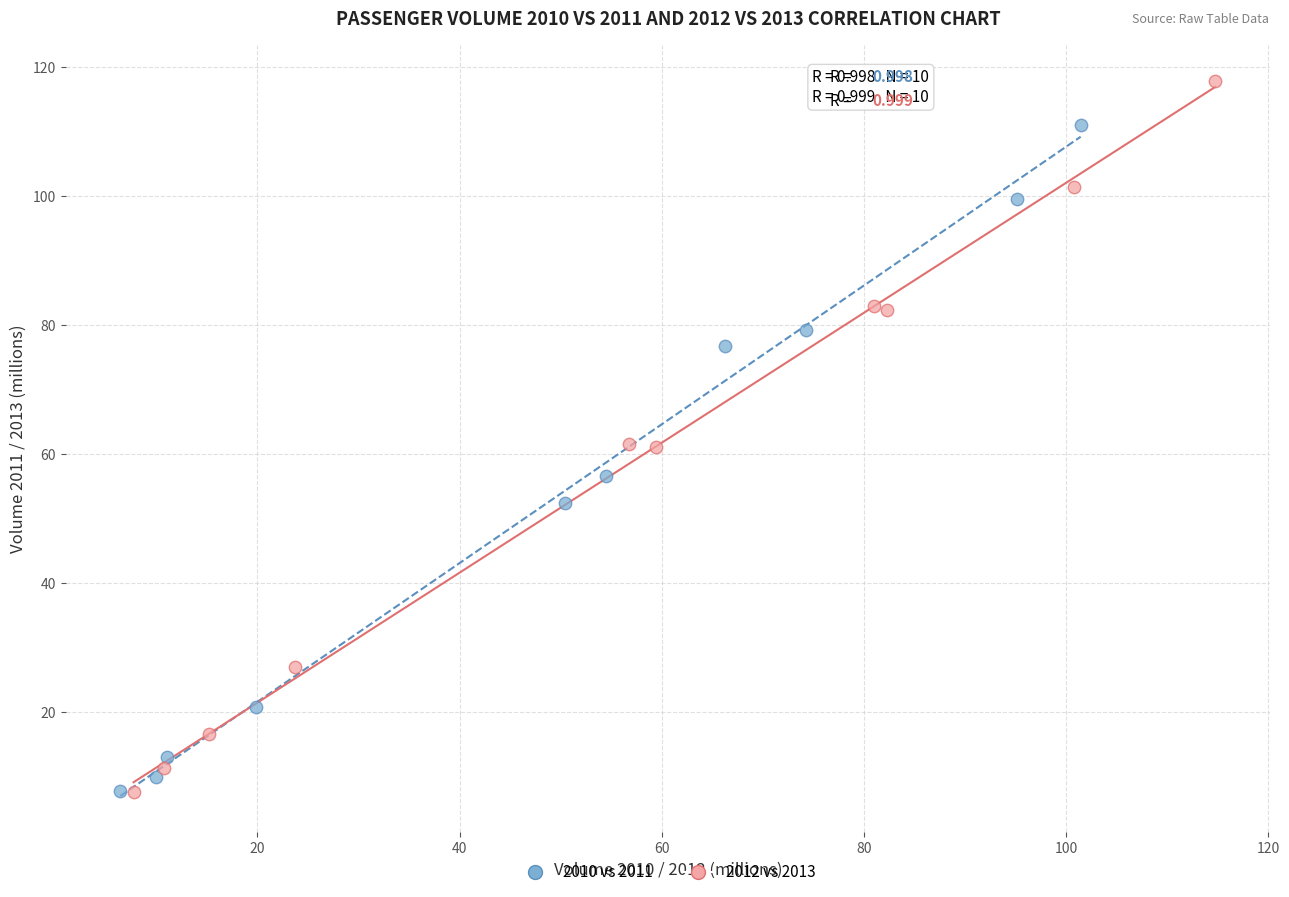

Which series has the widest spread of Y values?

2012 vs 2013